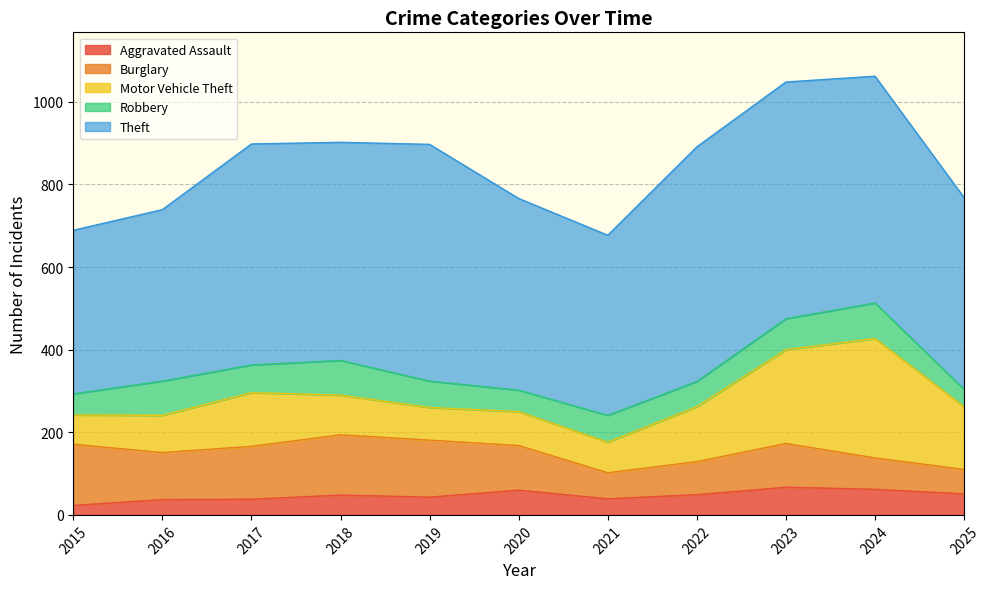

At which label does Burglary first exceed 108?

2015